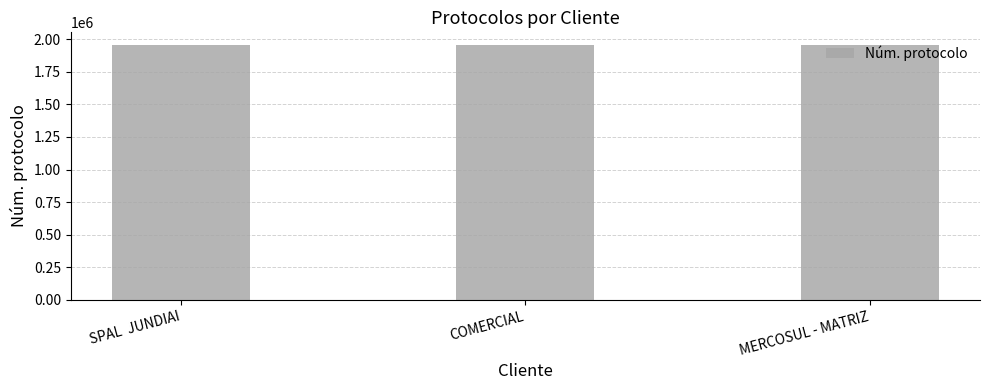

The value at MERCOSUL - MATRIZ is 3019596. True or false?

False